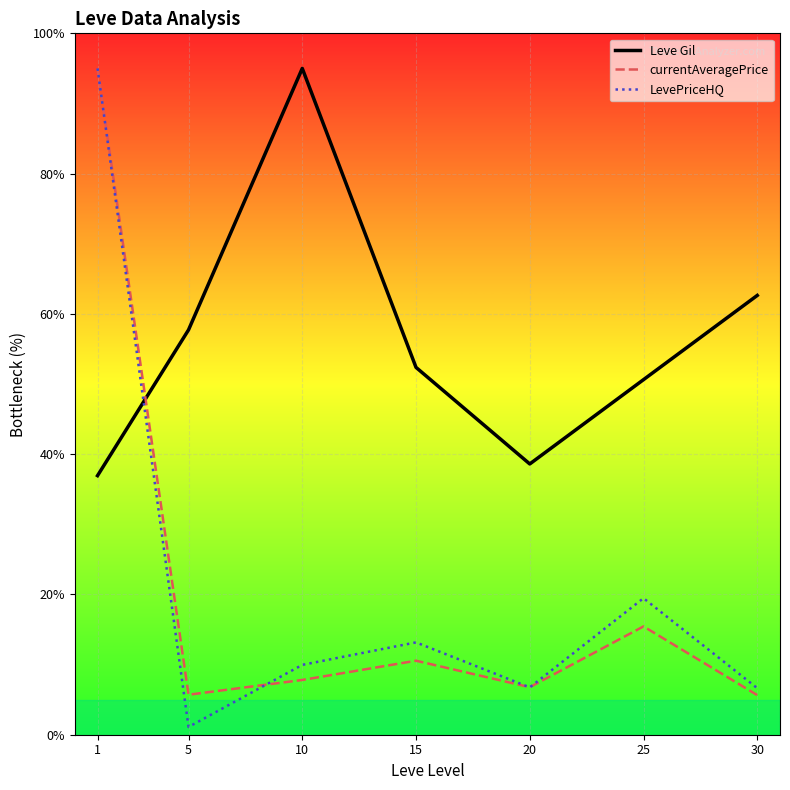

In Leve Gil, how many points are lower than both neighbors (excluding endpoints)?

1